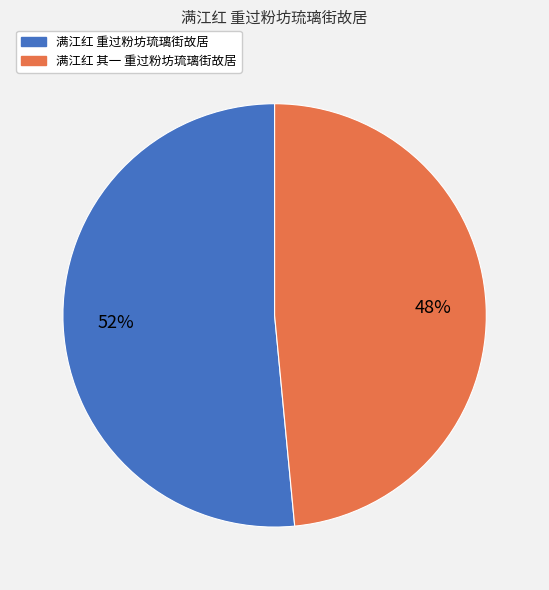

True or false: 满江红 其一 重过粉坊琉璃街故居 accounts for 48% of the total.

True